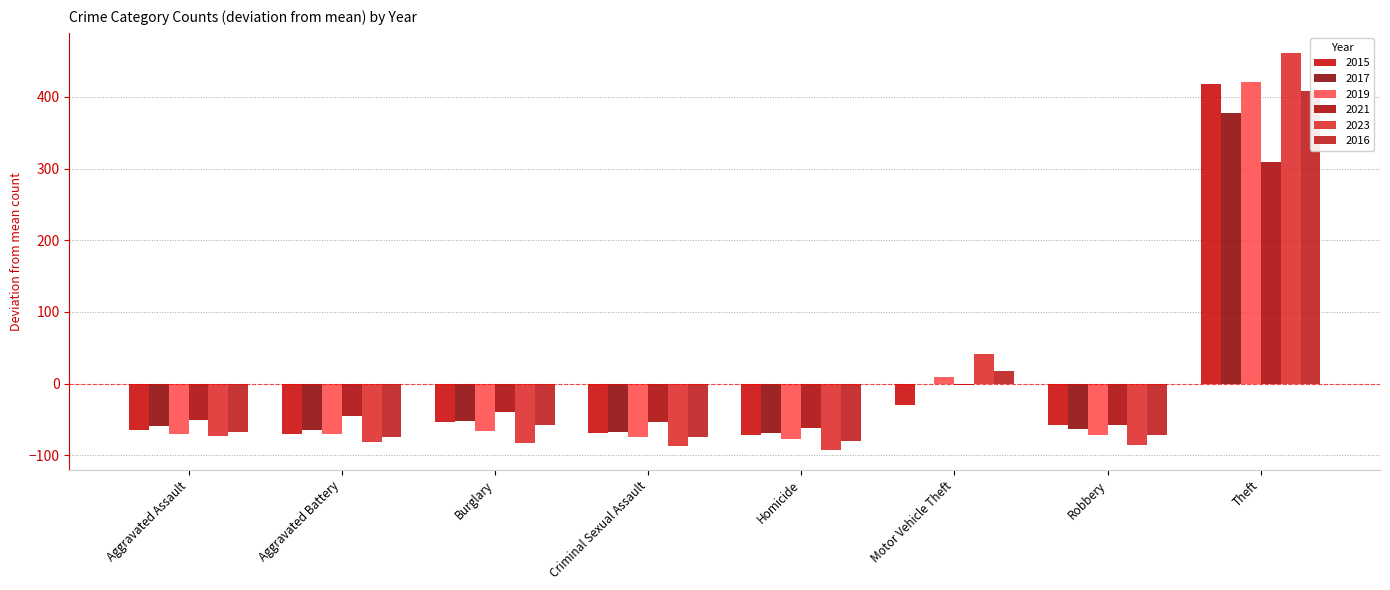

Reading left to right, list all the values displayed in this chart.

2015: Aggravated Assault=-65.0	Aggravated Battery=-70.0	Burglary=-54.0	Criminal Sexual Assault=-69.0	Homicide=-72.0	Motor Vehicle Theft=-30.0	Robbery=-58.0	Theft=418.0
2017: Aggravated Assault=-59.8	Aggravated Battery=-64.8	Burglary=-51.8	Criminal Sexual Assault=-67.8	Homicide=-68.8	Motor Vehicle Theft=-0.8	Robbery=-63.8	Theft=377.2
2019: Aggravated Assault=-70.9	Aggravated Battery=-69.9	Burglary=-65.9	Criminal Sexual Assault=-73.9	Homicide=-77.9	Motor Vehicle Theft=9.1	Robbery=-71.9	Theft=421.1
2021: Aggravated Assault=-50.1	Aggravated Battery=-45.1	Burglary=-39.1	Criminal Sexual Assault=-53.1	Homicide=-62.1	Motor Vehicle Theft=-2.1	Robbery=-57.1	Theft=308.9
2023: Aggravated Assault=-73.4	Aggravated Battery=-81.4	Burglary=-83.4	Criminal Sexual Assault=-87.4	Homicide=-92.4	Motor Vehicle Theft=41.6	Robbery=-85.4	Theft=461.6
2016: Aggravated Assault=-67.1	Aggravated Battery=-75.1	Burglary=-58.1	Criminal Sexual Assault=-74.1	Homicide=-80.1	Motor Vehicle Theft=17.9	Robbery=-72.1	Theft=408.9